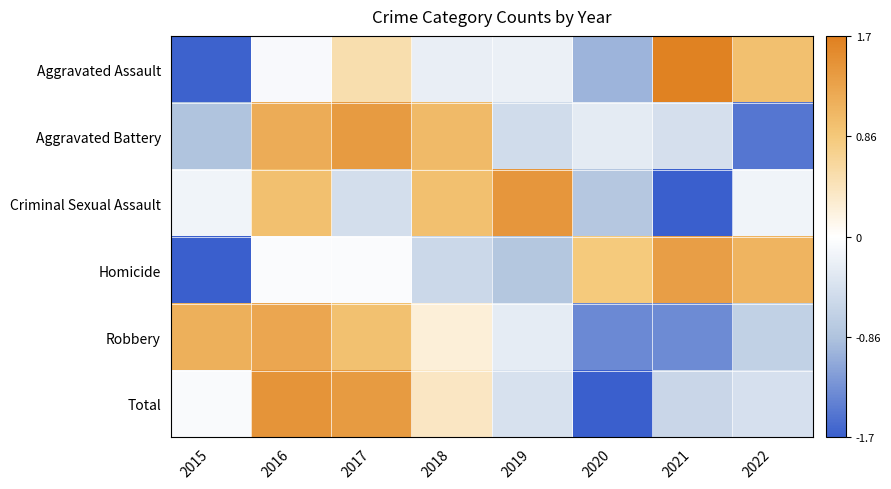

What is the total value across all series at 2020?

-4.3